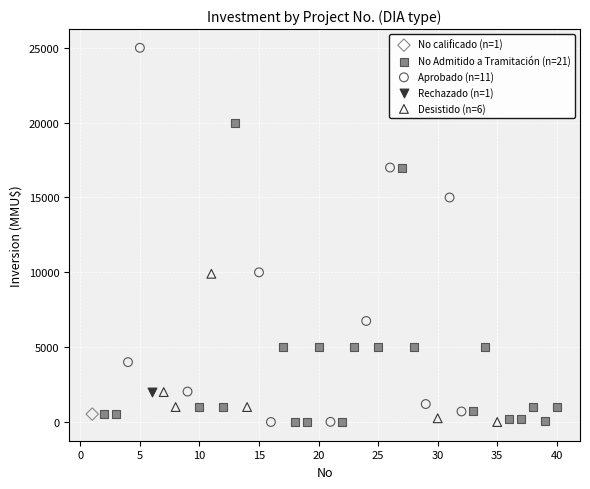

What are all the series names shown in the legend?

No calificado (n=1), No Admitido a Tramitación (n=21), Aprobado (n=11), Rechazado (n=1), Desistido (n=6)